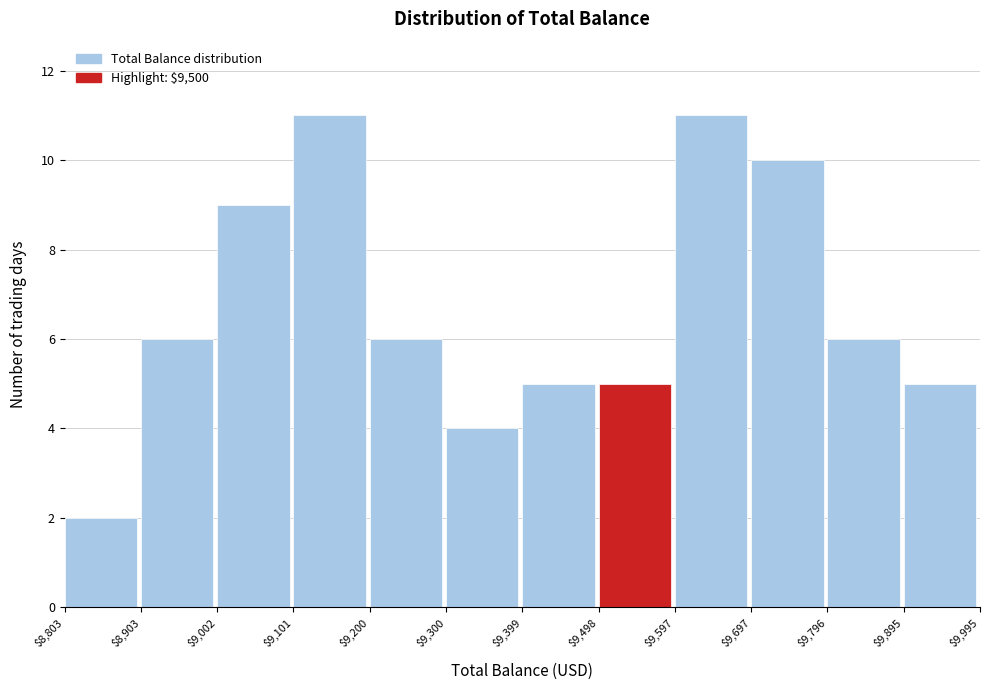

What is the height of the bar covering $9,300 to $9,399 on the x-axis? The values are not printed on the chart, so give them approximately, as read against the axis.

4